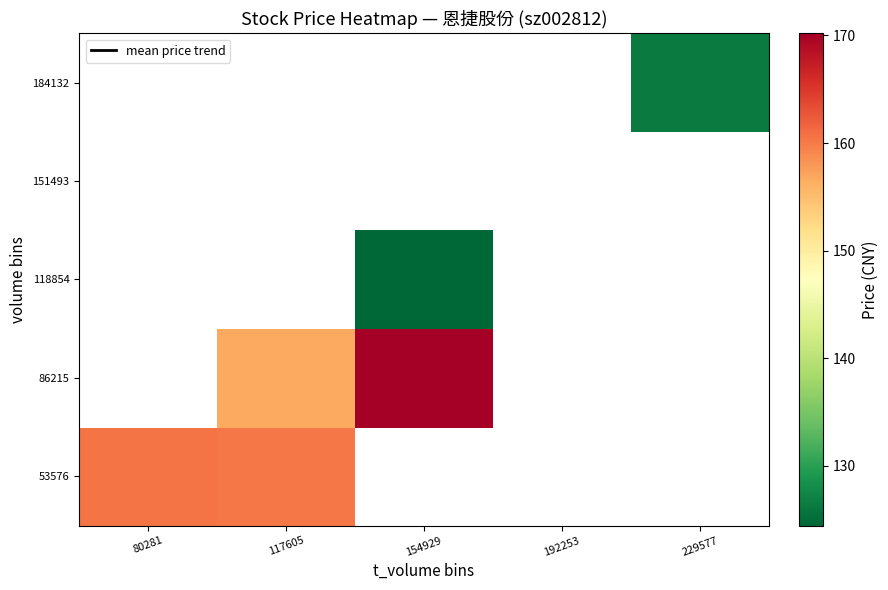

What is the difference between the maximum and minimum values in the 53576 series?

0.2